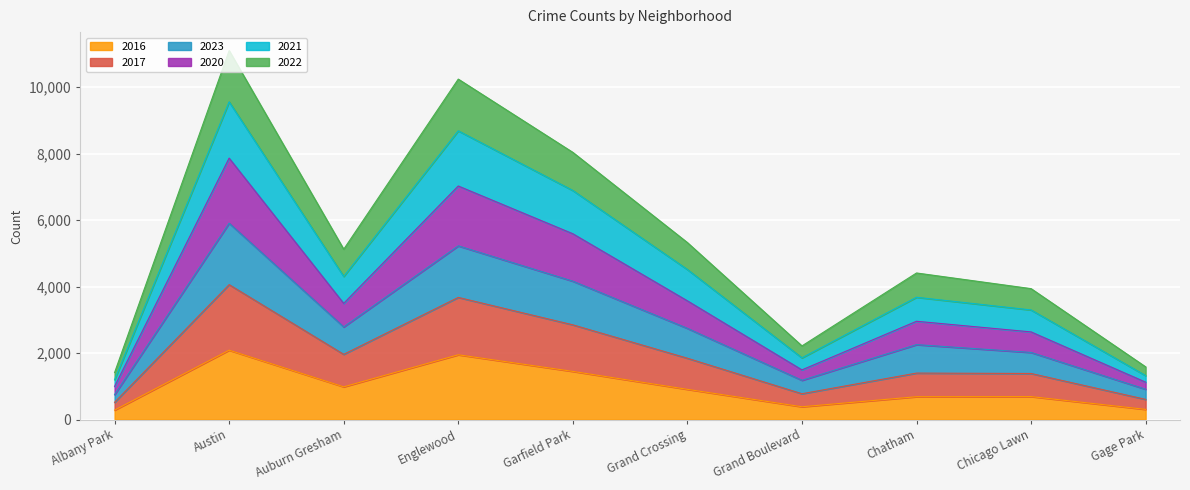

The value of 2016 at Chatham is 686. True or false?

True